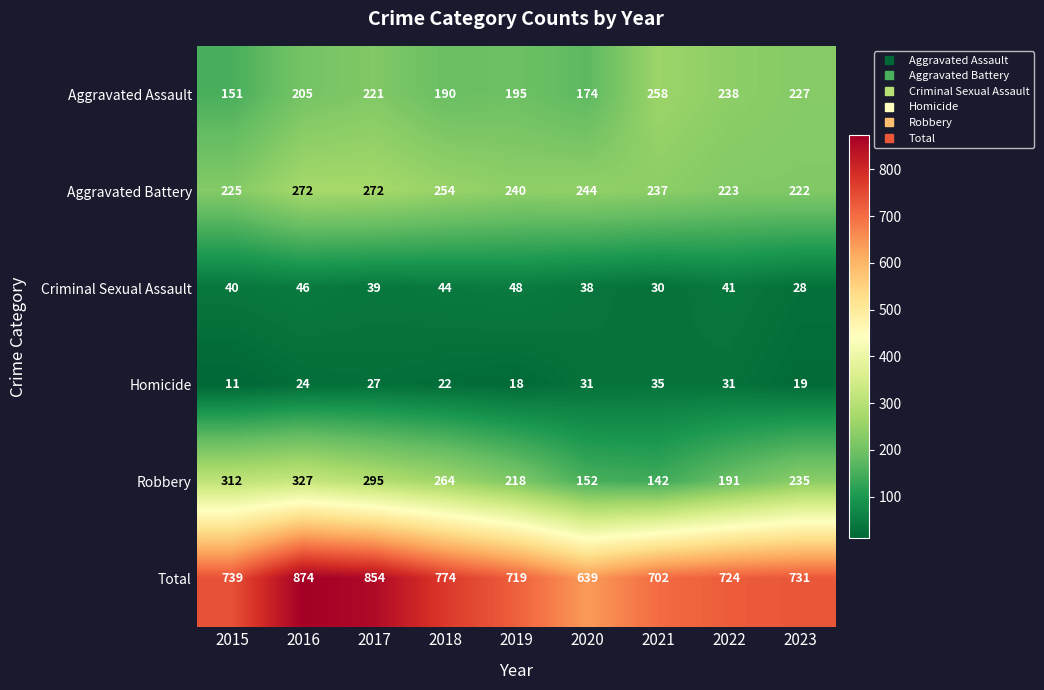

Which label corresponds to the largest value in the chart?

2016